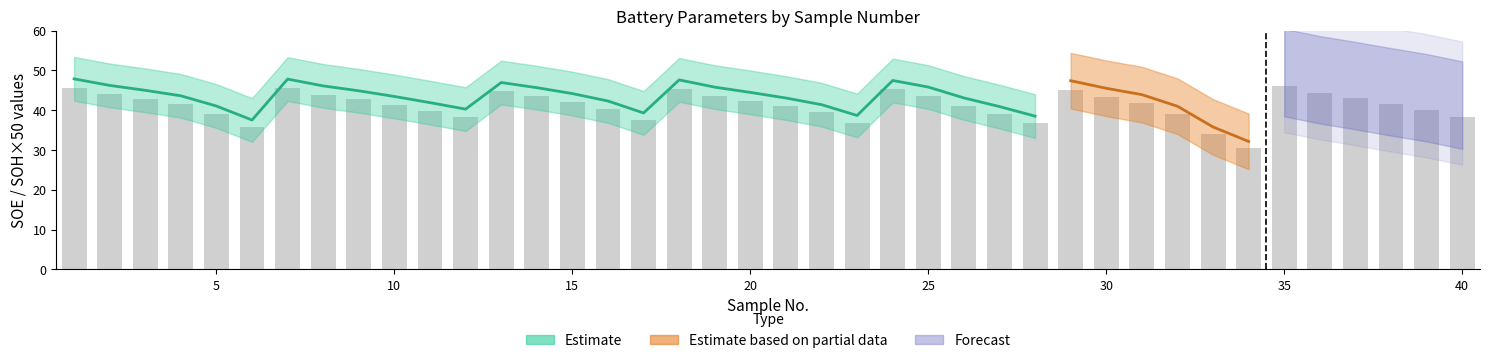

Reading right to left, list all the values displayed in this chart.

38.4	40.1	41.5	43.0	44.4	46.2	30.6	34.1	39.1	41.8	43.4	45.2	36.7	39.0	41.0	43.6	45.2	36.8	39.4	41.0	42.4	43.6	45.4	37.4	40.3	42.1	43.5	44.7	38.4	39.9	41.4	42.8	43.9	45.6	35.8	39.1	41.5	42.9	44.0	45.6